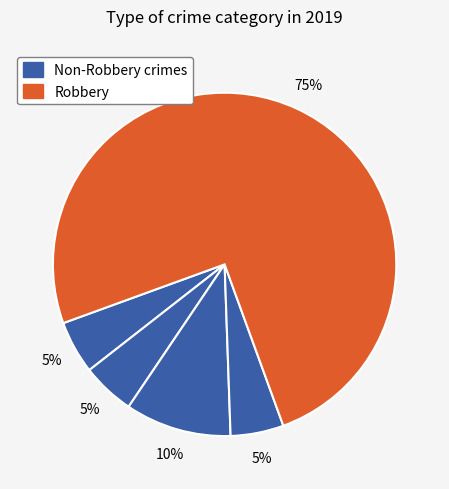

To the nearest percent, what is the difference between the largest and smallest slice percentages?

70%